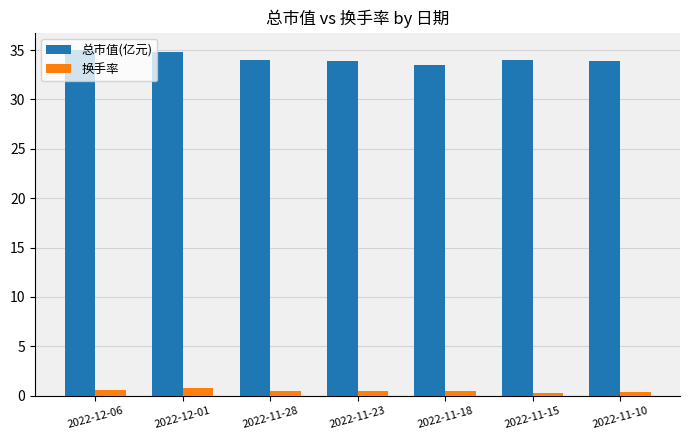

Which series has the widest spread of values?

总市值(亿元)